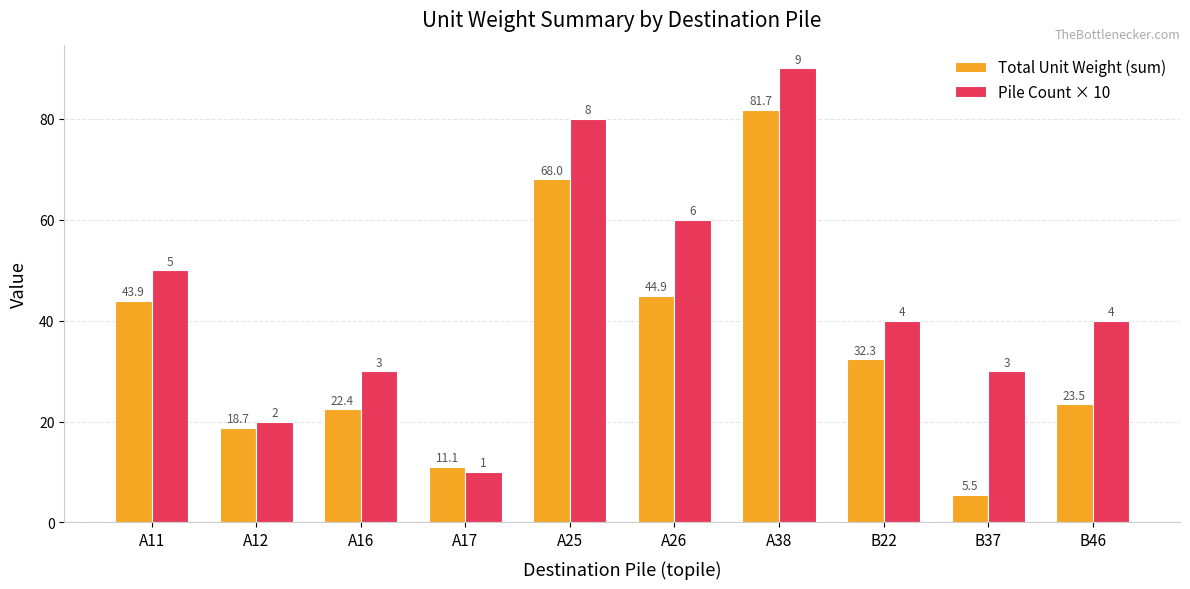

At B37, list the series in order from largest to smallest.

Pile Count × 10, Total Unit Weight (sum)